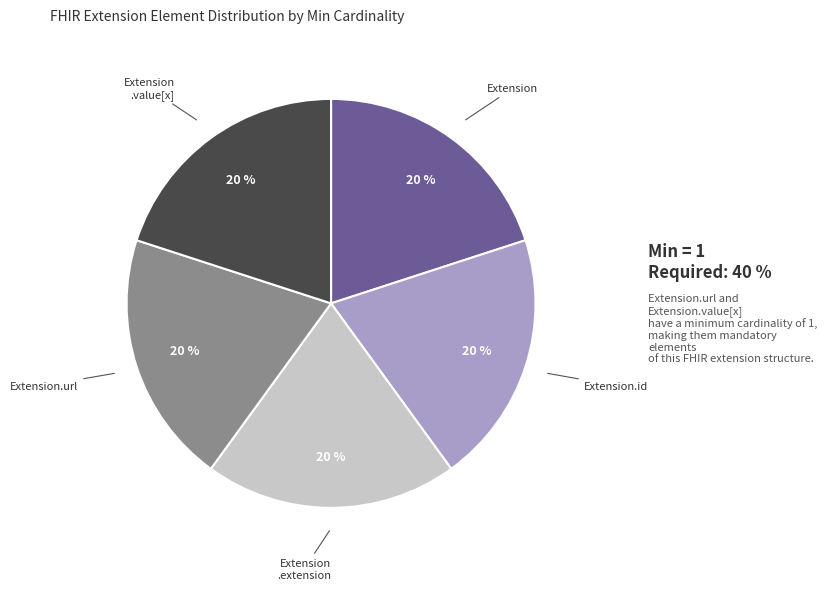

The Extension .value[x] slice represents 27% of the pie. True or false?

False